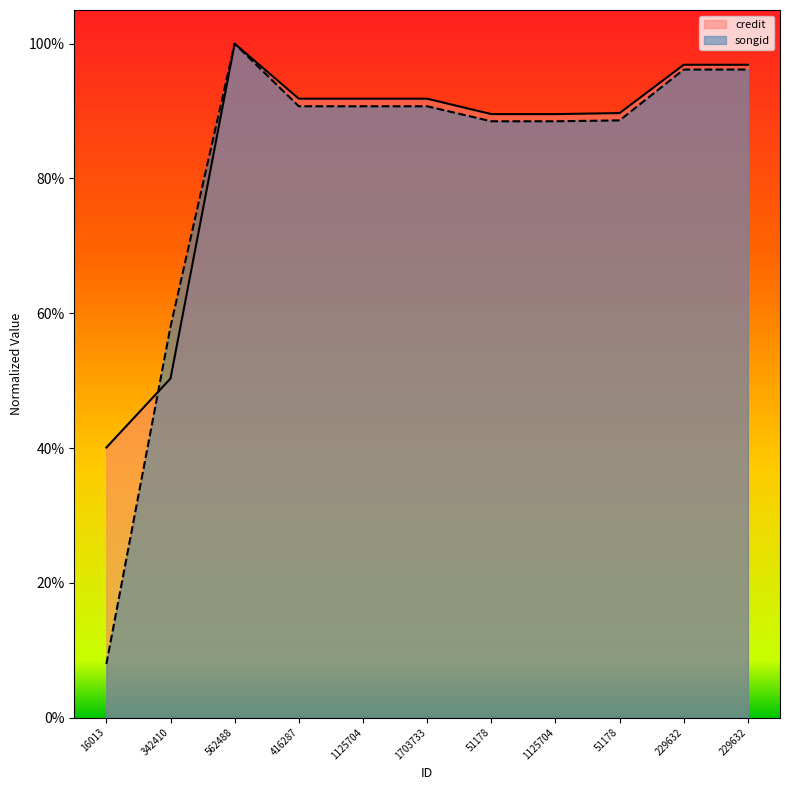

What is the smallest value displayed?

0.1